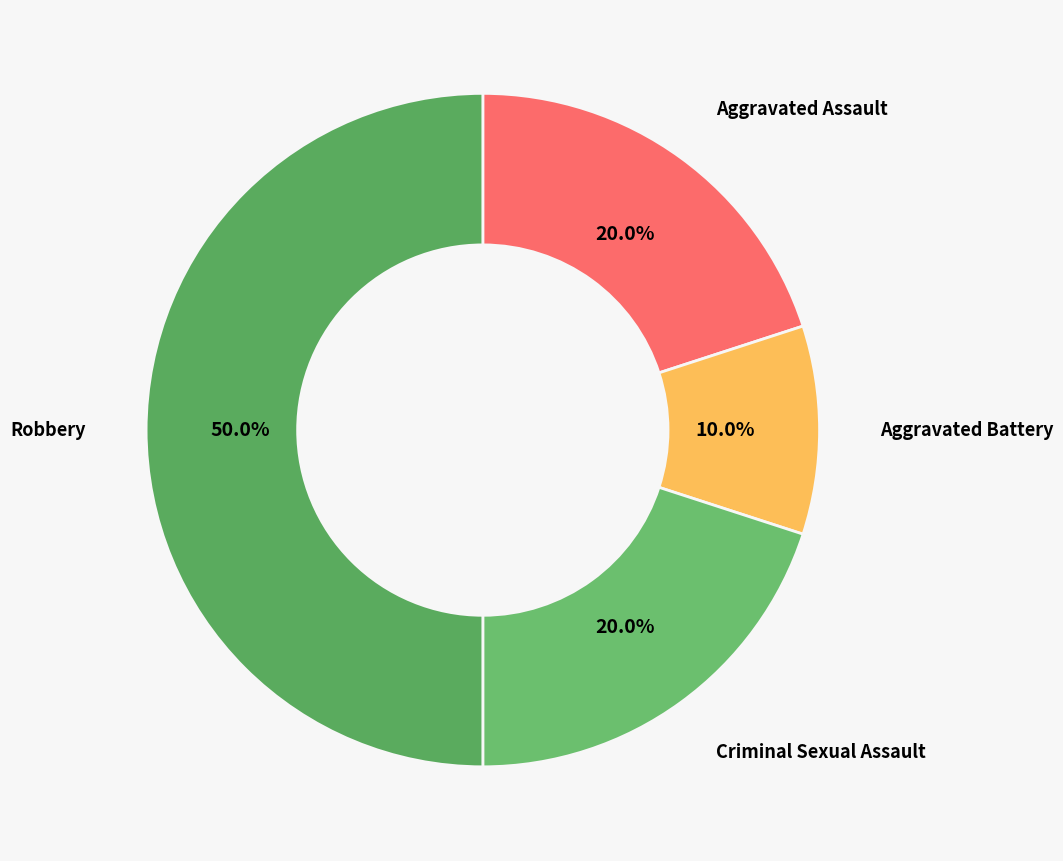

Which category has the biggest portion of the pie?

Robbery